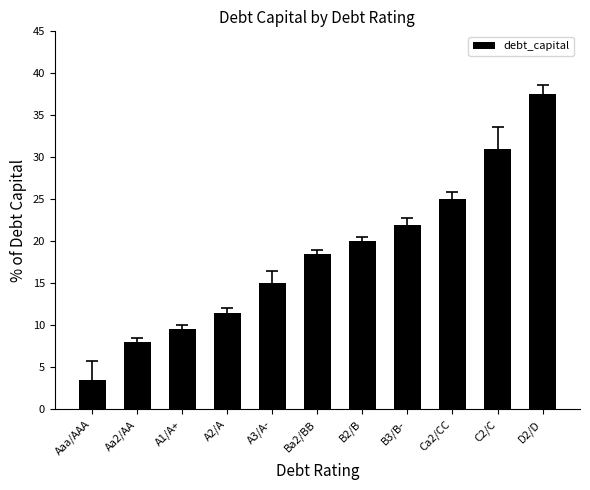

List the labels in order of value, largest first.

D2/D, C2/C, Ca2/CC, B3/B-, B2/B, Ba2/BB, A3/A-, A2/A, A1/A+, Aa2/AA, Aaa/AAA